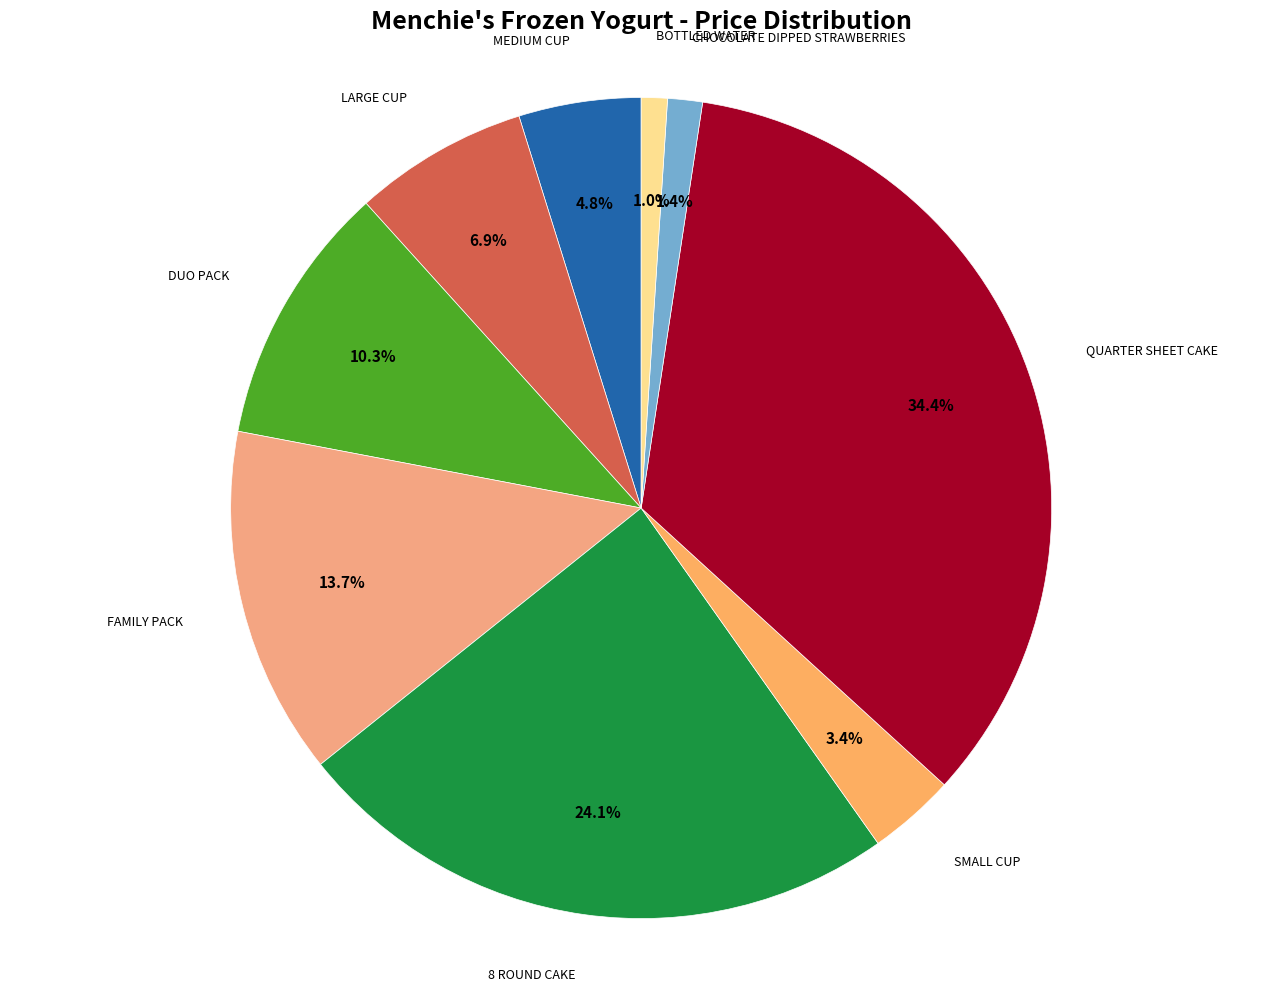

How many segments does this pie chart have?

9